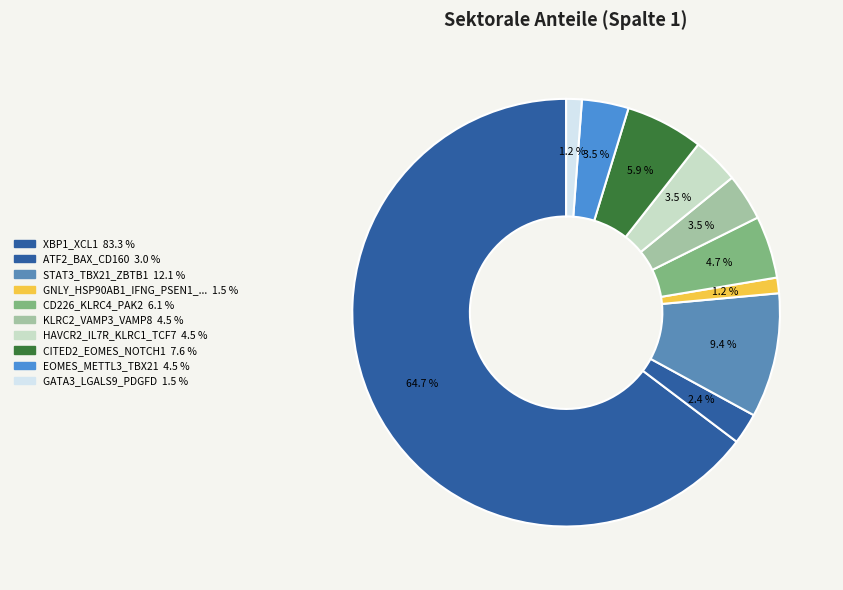

How many slices are in this pie chart?

10